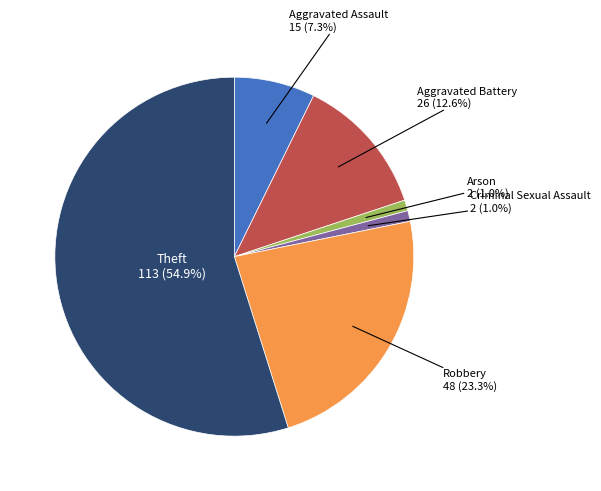

Is the sum of Aggravated Assault and Aggravated Battery greater than half?

No